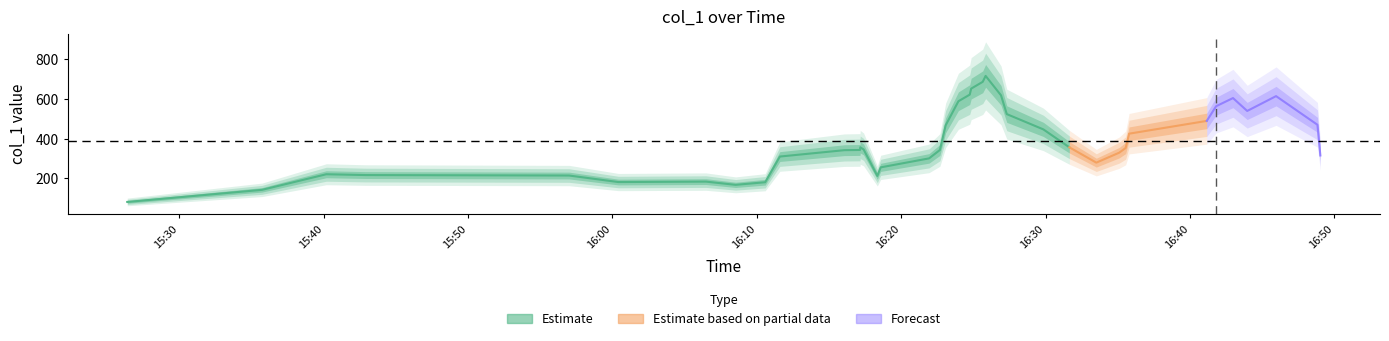

What is the label of the 30th point from the right?

2019-05-22 16:16:04